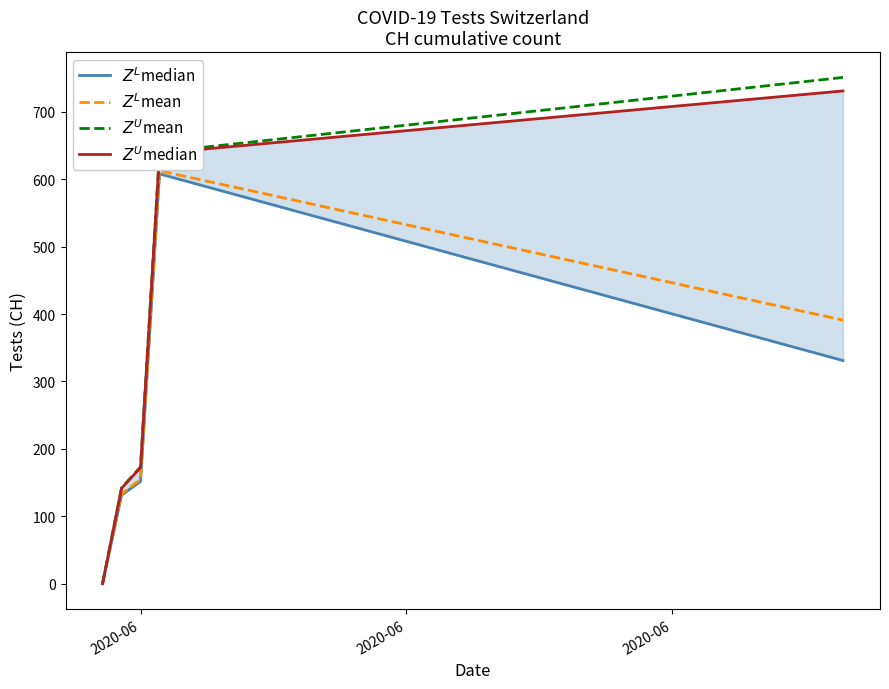

At which label does $Z^U$median reach its minimum?

2020-06